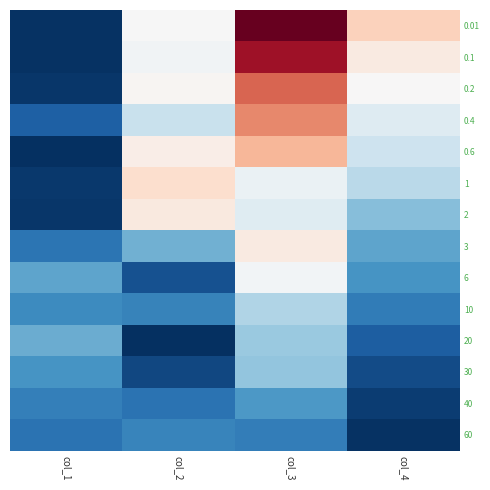

At which category is the sum across all series the highest?

col_3